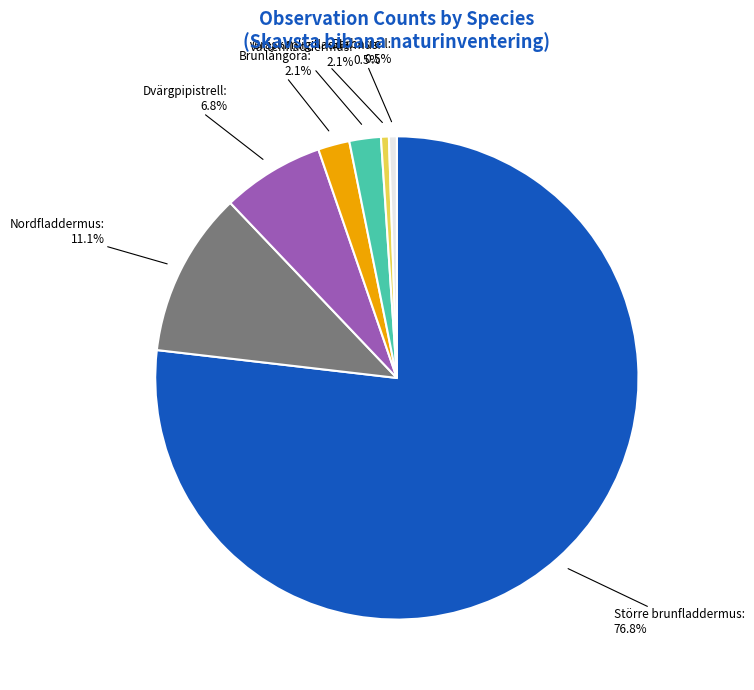

Is there any slice that represents more than half of the pie?

Yes